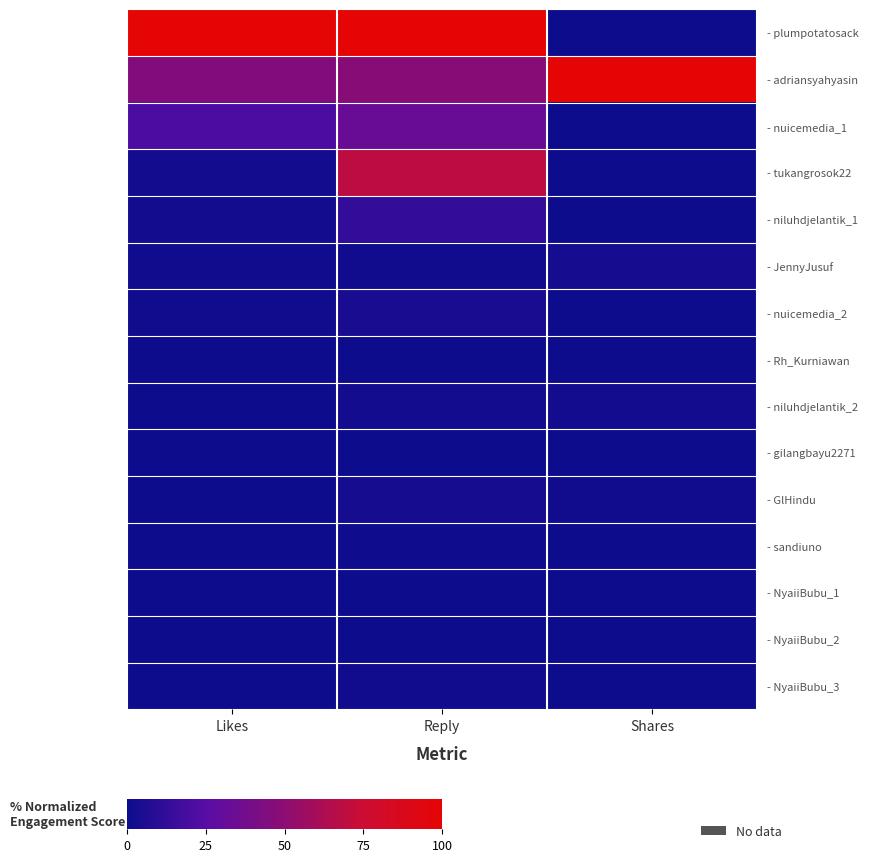

Which has a higher value, Shares or Likes?

Likes